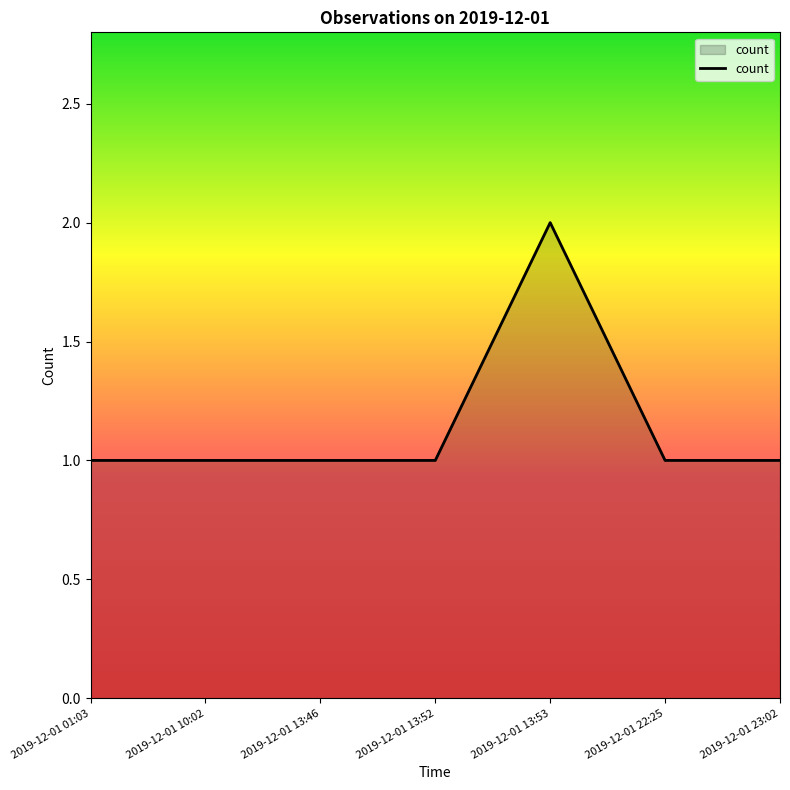

Approximately how many times larger is the value at 2019-12-01 01:03 compared to 2019-12-01 22:25?

1.0